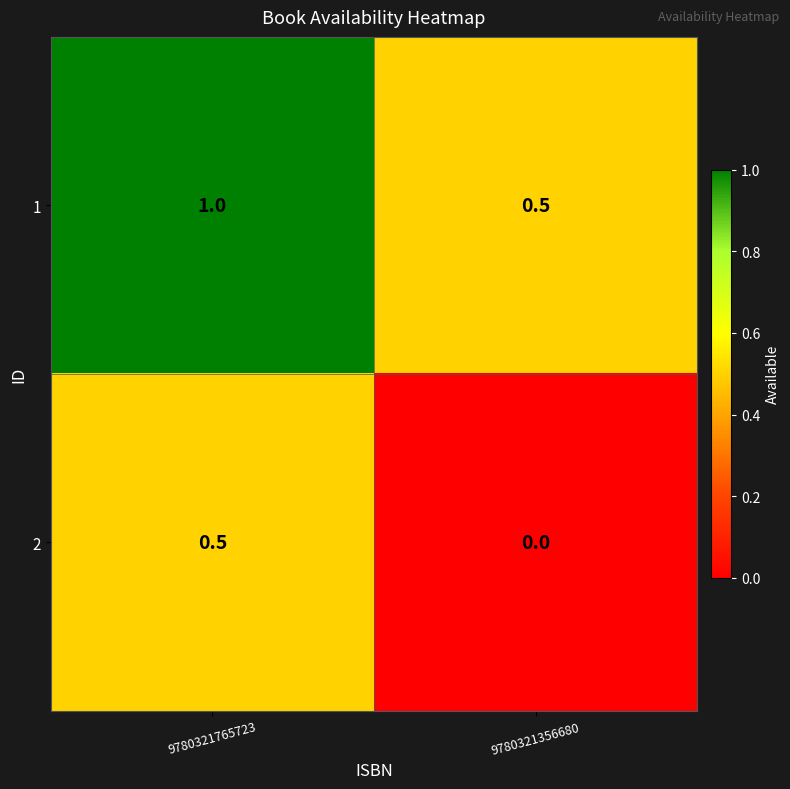

Which category has the highest value across all series?

9780321765723